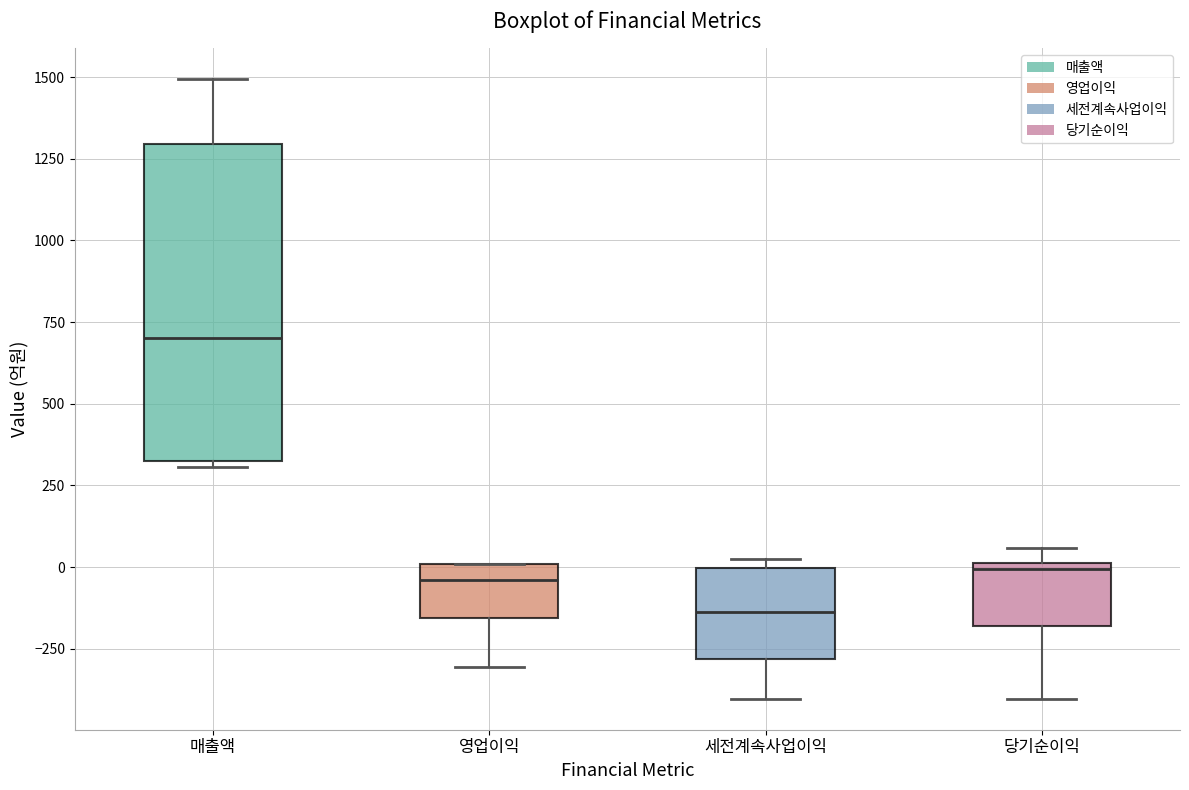

Reading left to right, transcribe this box plot: for each box, give where its median line is, the range the box spans, and where its two whiskers end, as read against the y-axis. The values are not printed on the chart, so give them approximately, as read against the axis.

매출액: median 700, box 300 to 1300, whiskers 300 (just below the box's lower edge) to 1500
영업이익: median -50, box -150 to 0, whiskers -300 to 0
세전계속사업이익: median -150, box -300 to 0, whiskers -400 to 0 (just above the box's upper edge)
당기순이익: median 0 (just below the box's upper edge), box -200 to 0, whiskers -400 to 50